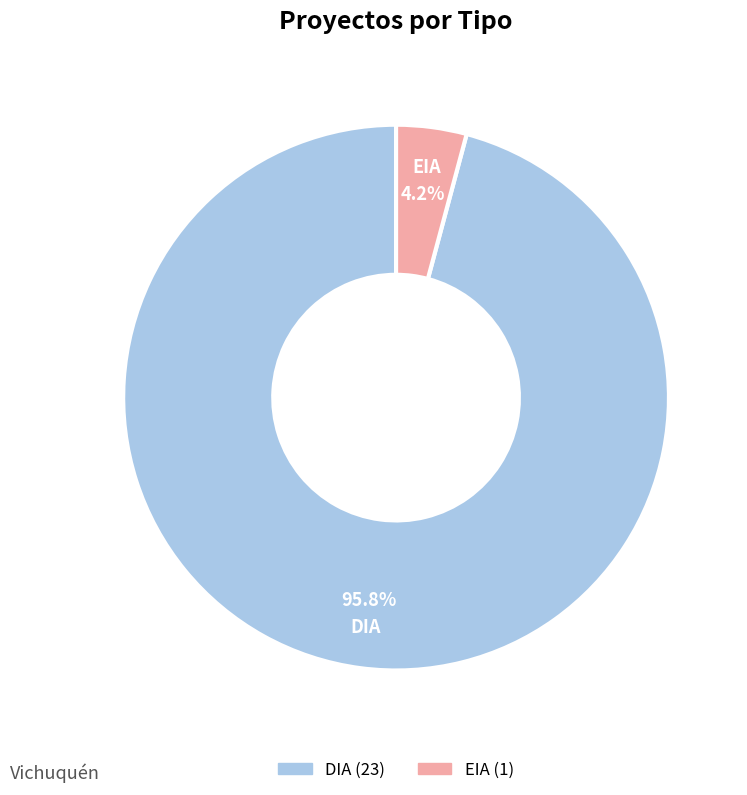

What percentage do EIA and DIA together represent?

100.0%